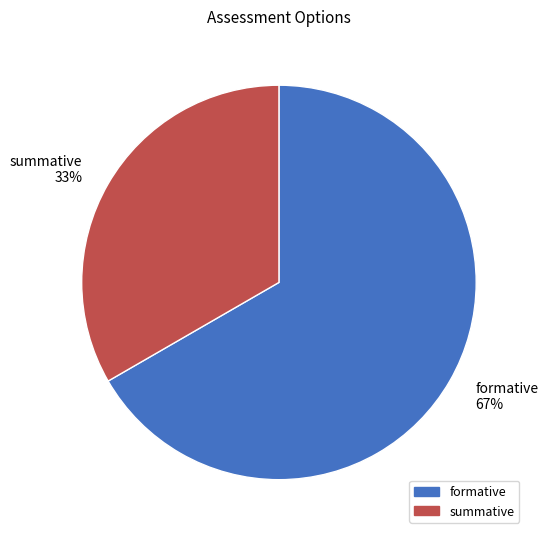

Do summative 33% and formative 67% together represent more than half of the pie?

Yes